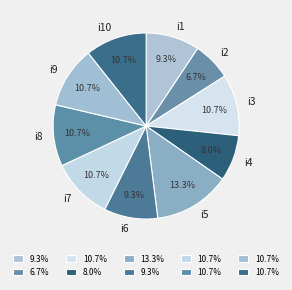

What is the largest slice in the pie chart?

i5